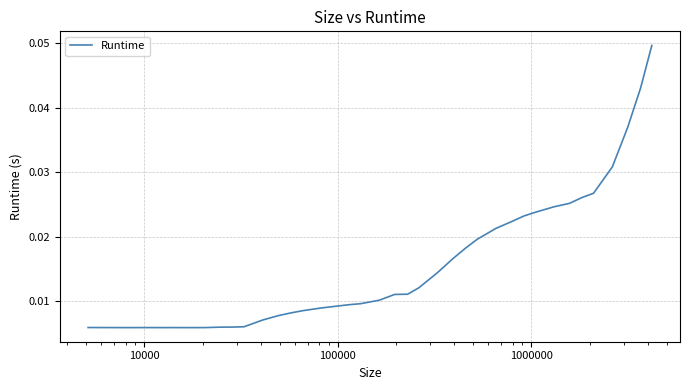

Does the chart have visible grid lines?

Yes